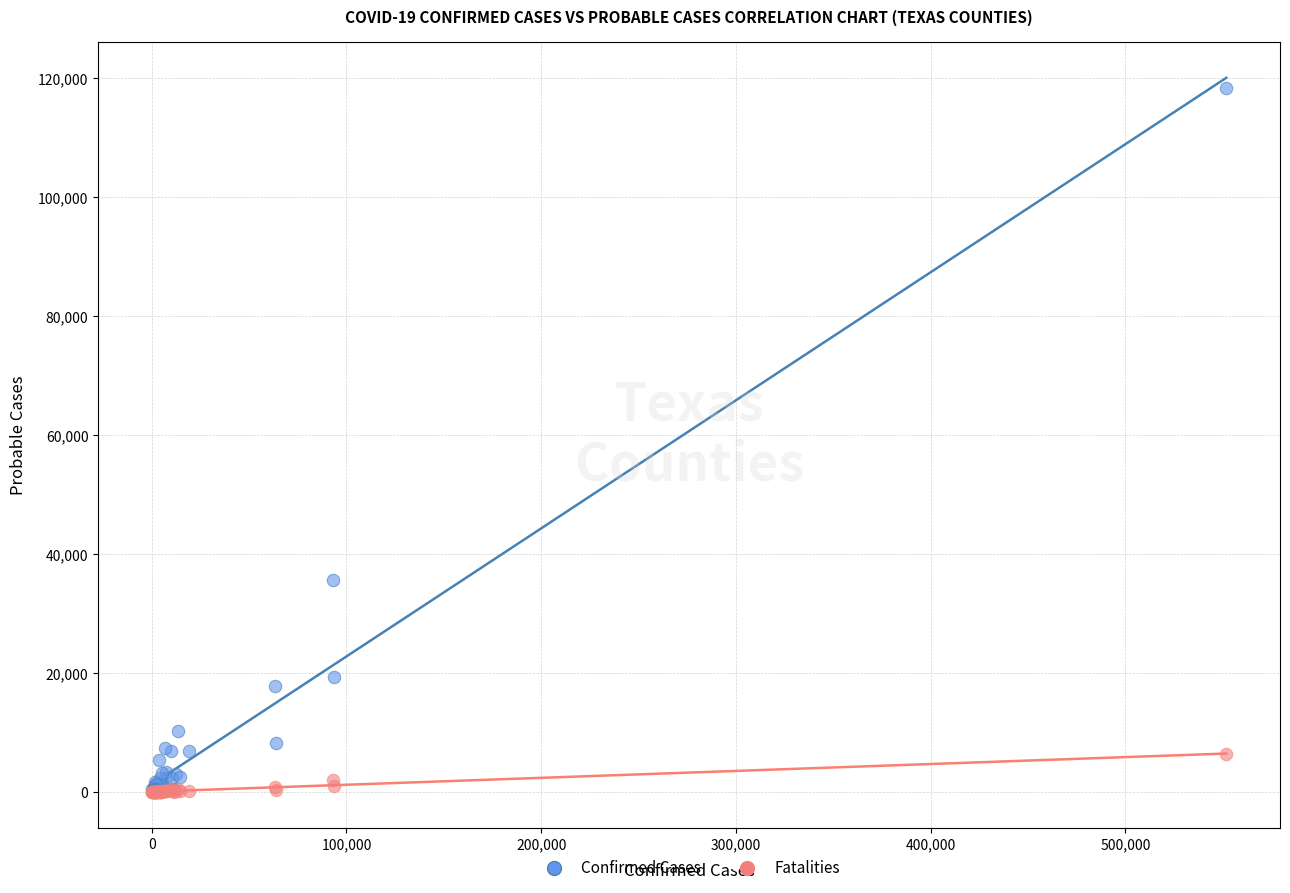

In the Confirmed Cases series, what Y value is closest to 59187?

35707